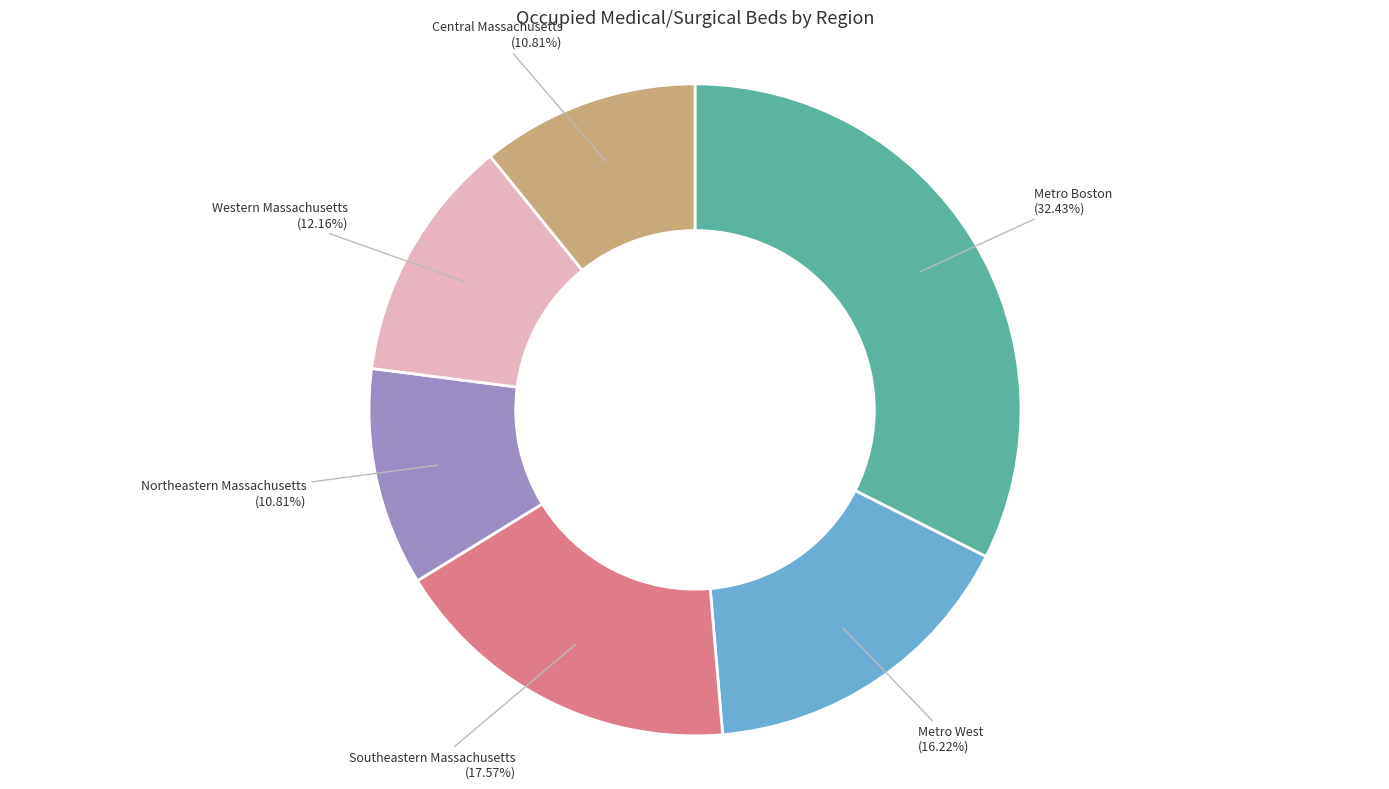

How many slices are in this pie chart?

6